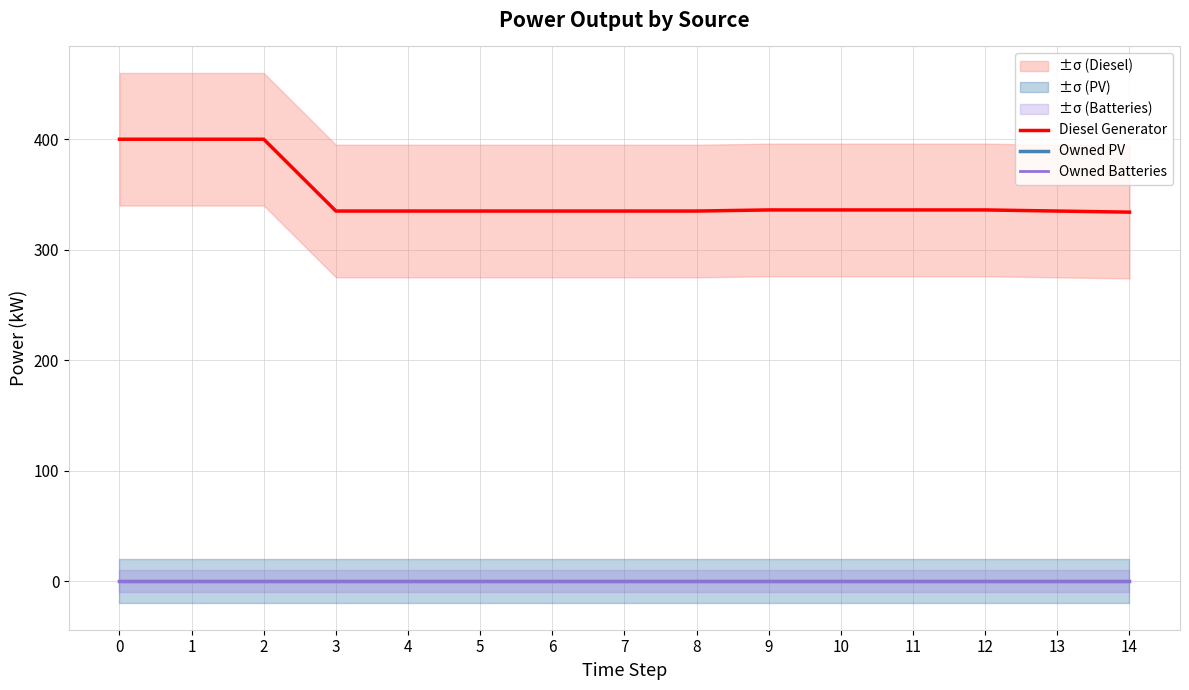

At how many categories does at least one series exceed 76?

15